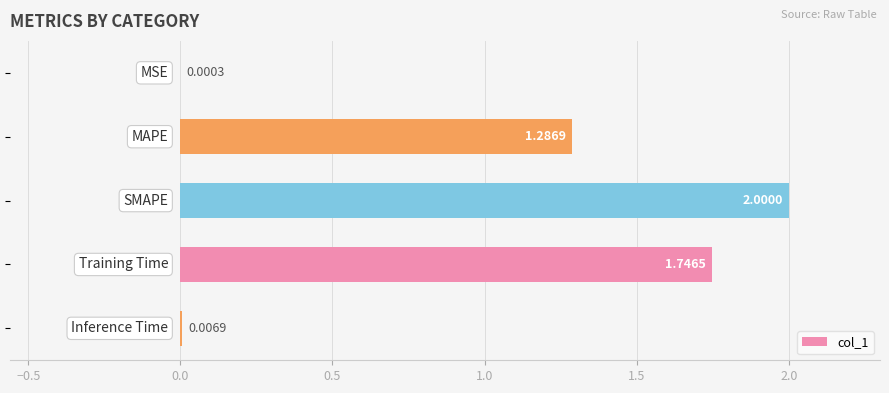

How many data points does each series have?

5